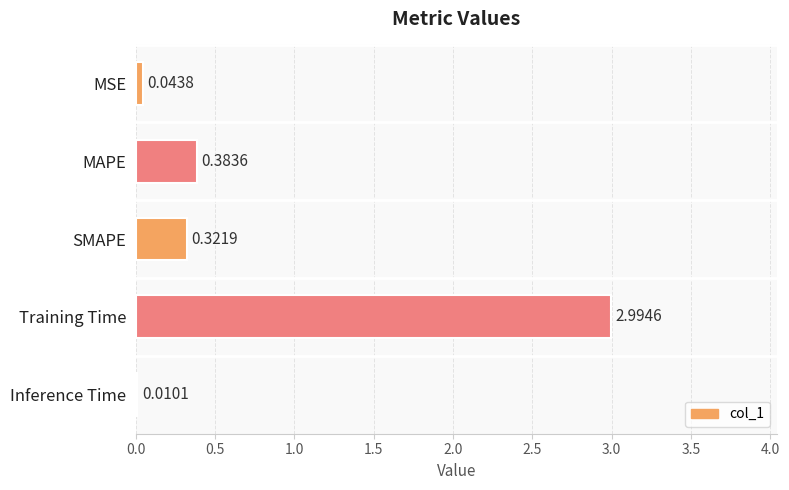

Are the bars horizontal?

Yes